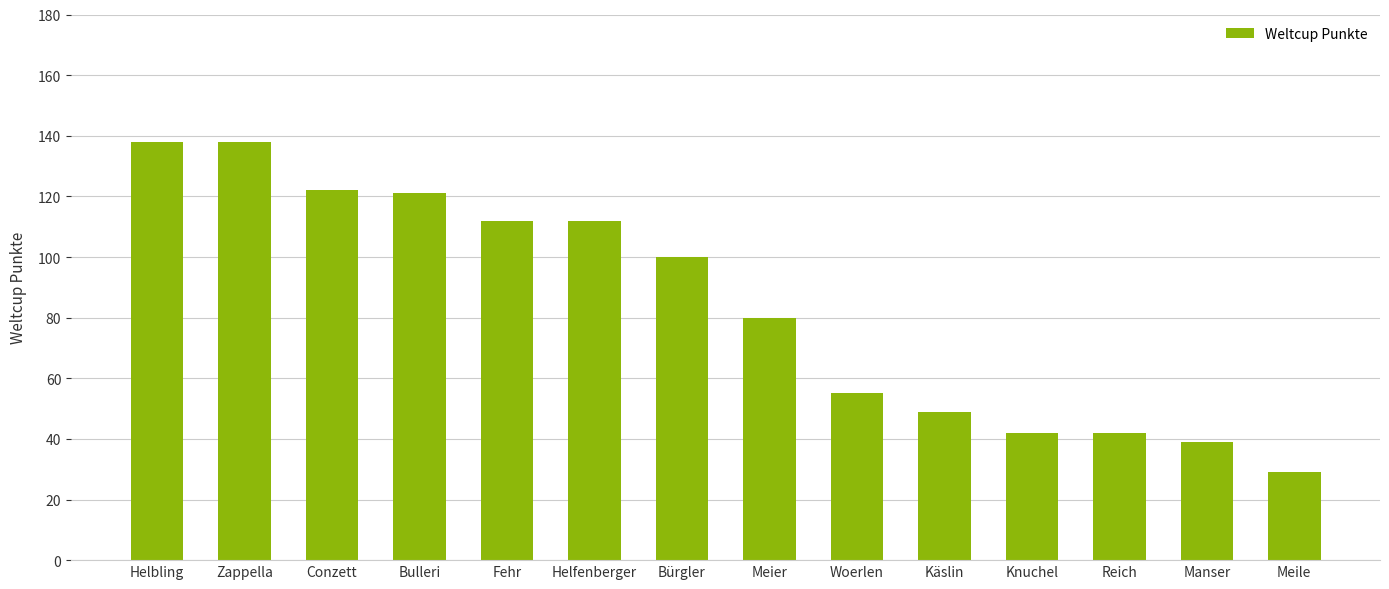

What is the sum of the values at Helfenberger and Bürgler?

212